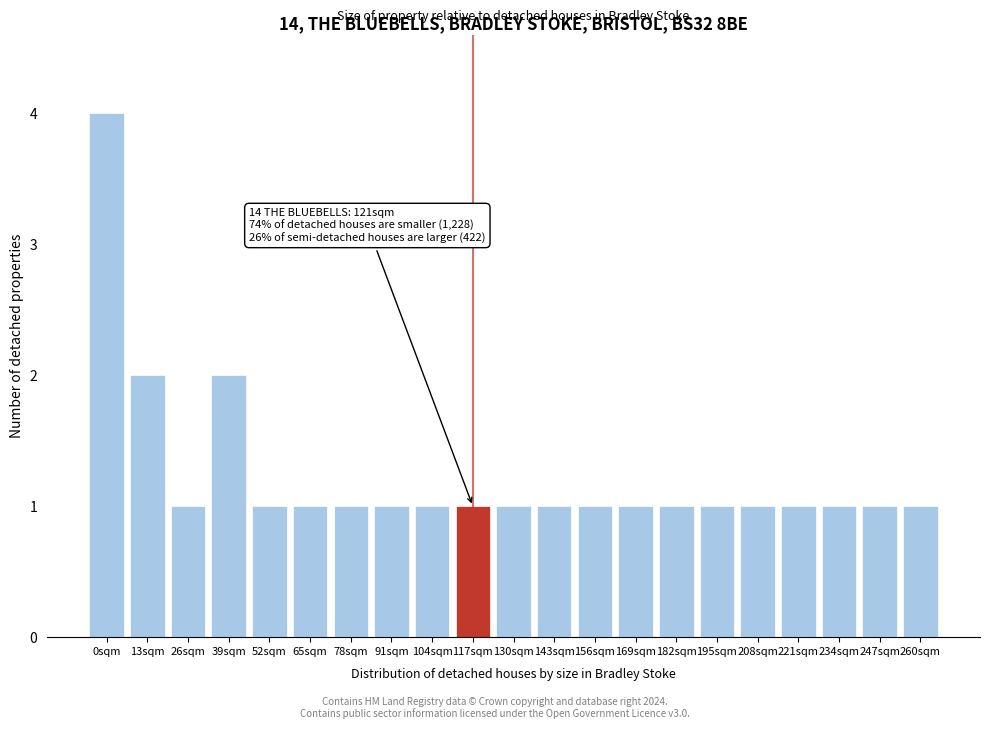

Reading right to left, what are all the values shown in this chart?

1	1	1	1	1	1	1	1	1	1	1	1	1	1	1	1	1	2	1	2	4